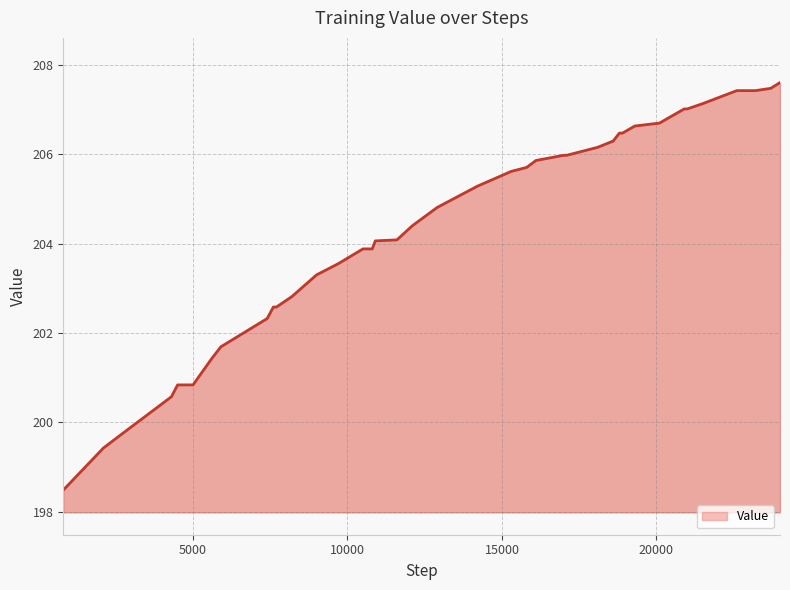

How many categories are shown in the chart?

40